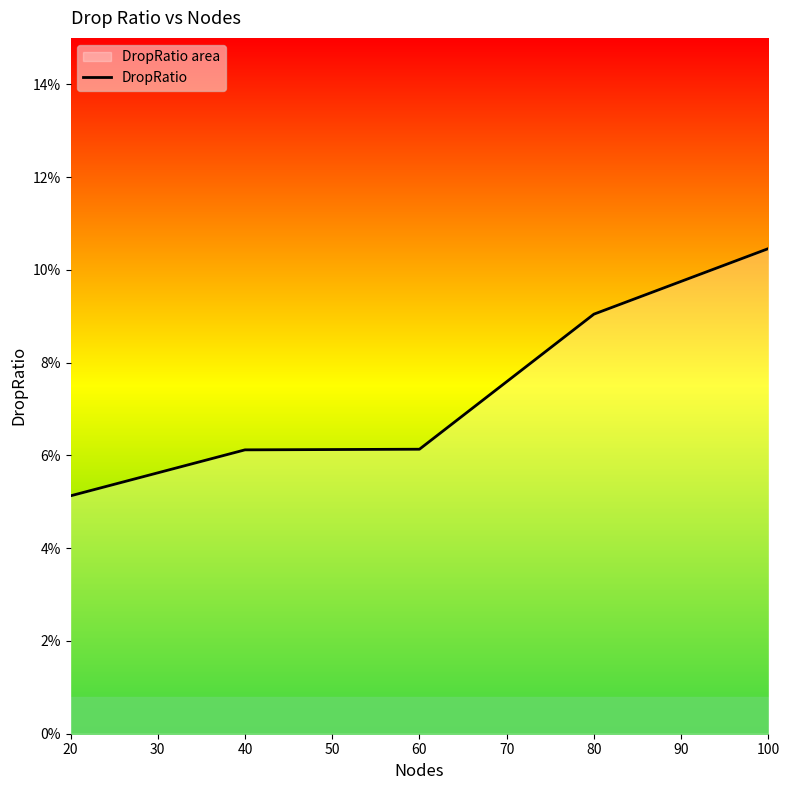

The chart shows a value of 0.0 at 40. True or false?

False